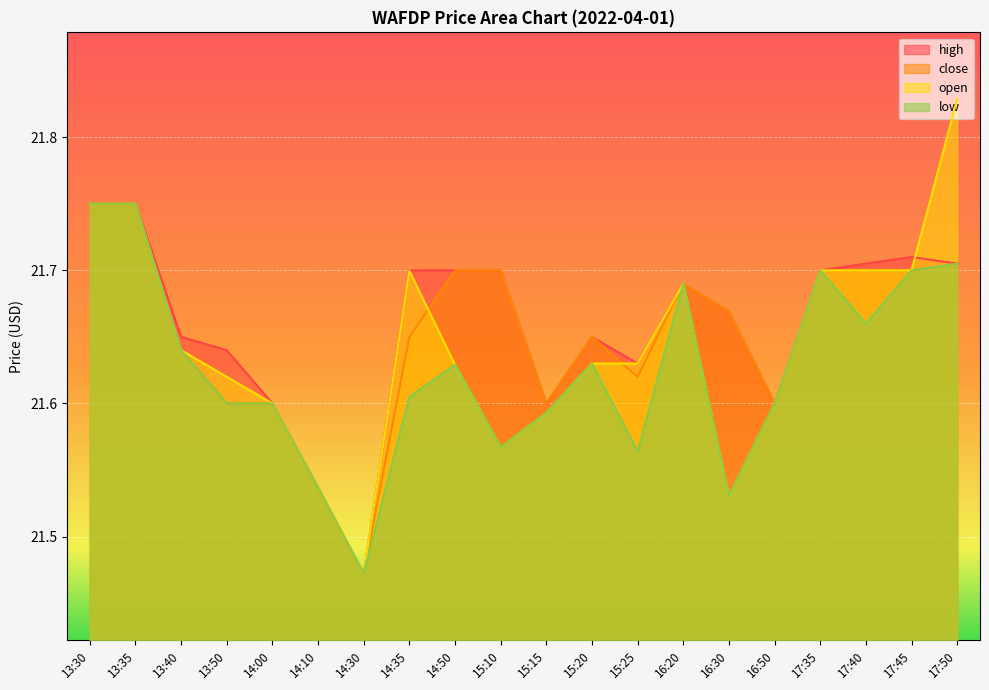

How many intersections are there between high and open?

1